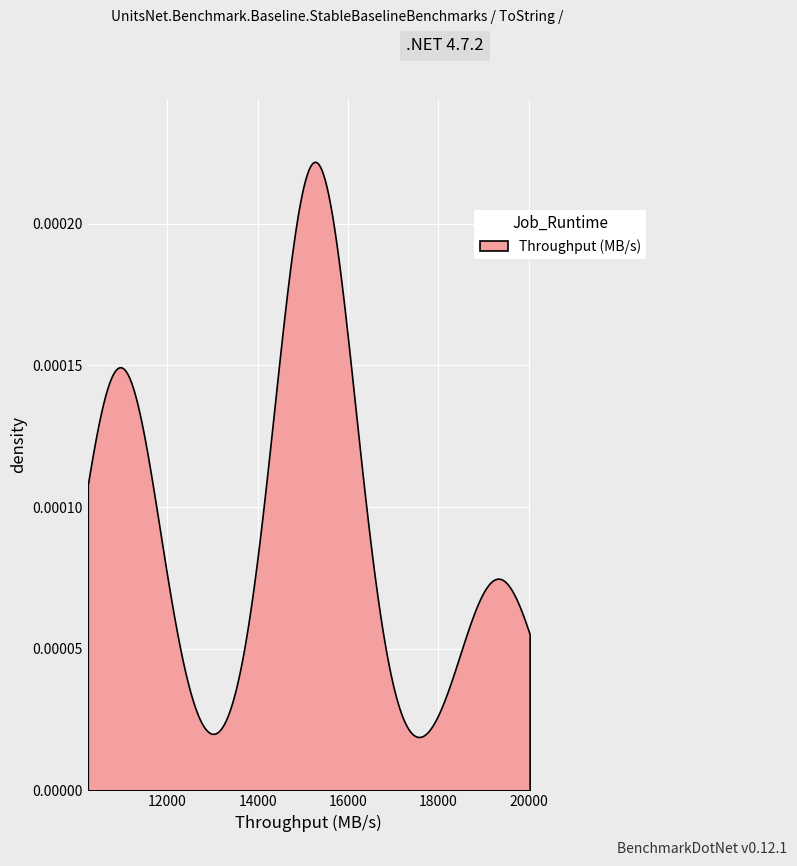

How many categories are shown in the chart?

500